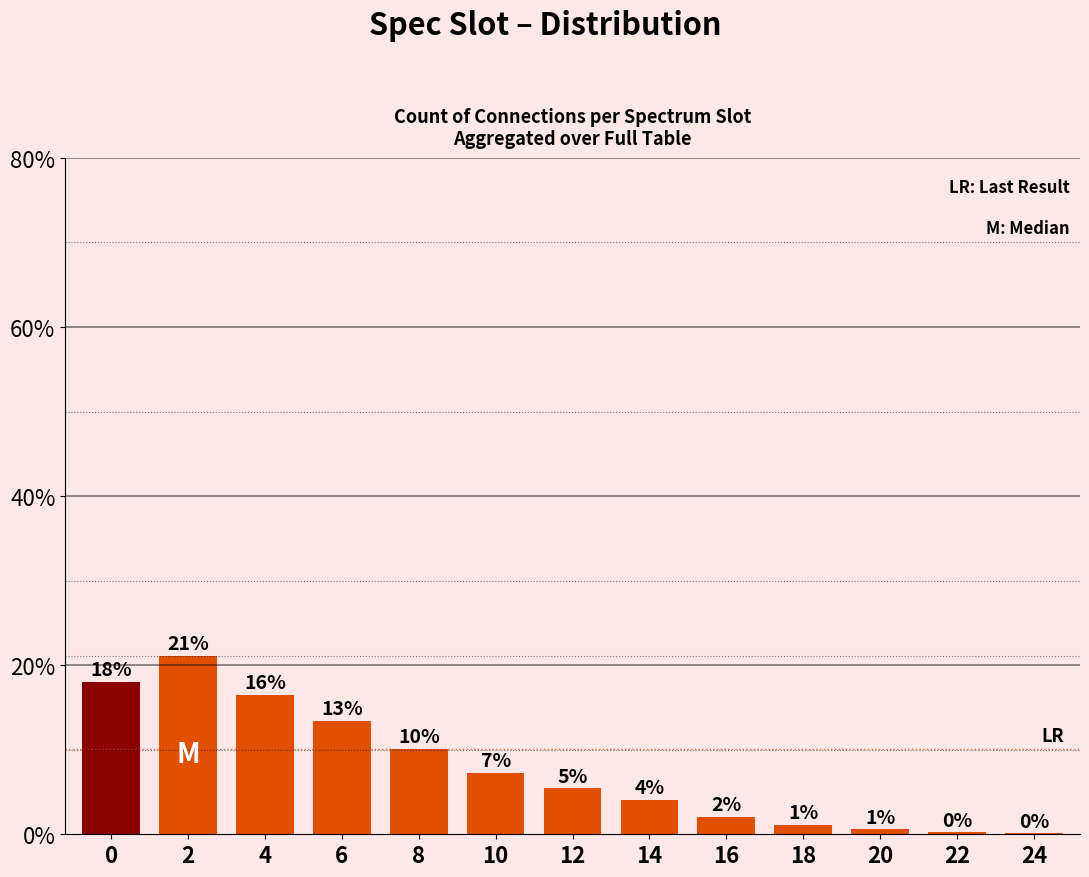

Are the bars horizontal?

No